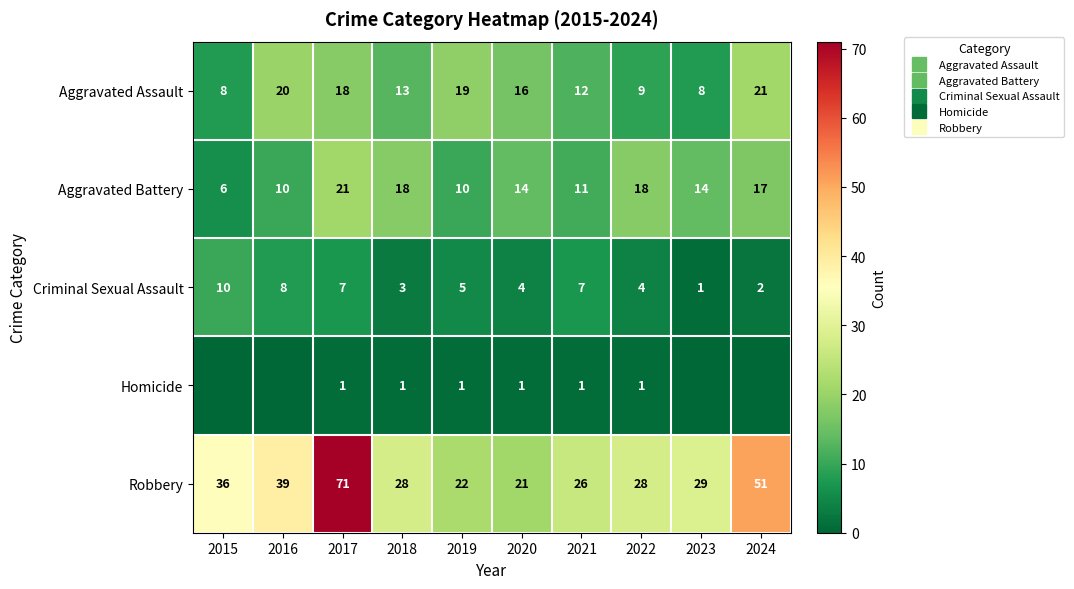

List the series in order of their peak value, highest first.

Robbery, Aggravated Assault, Aggravated Battery, Criminal Sexual Assault, Homicide